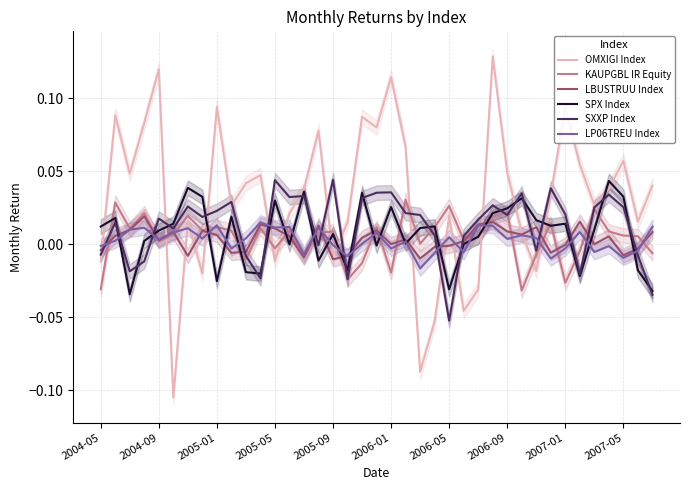

At how many categories does at least one series exceed 0?

39